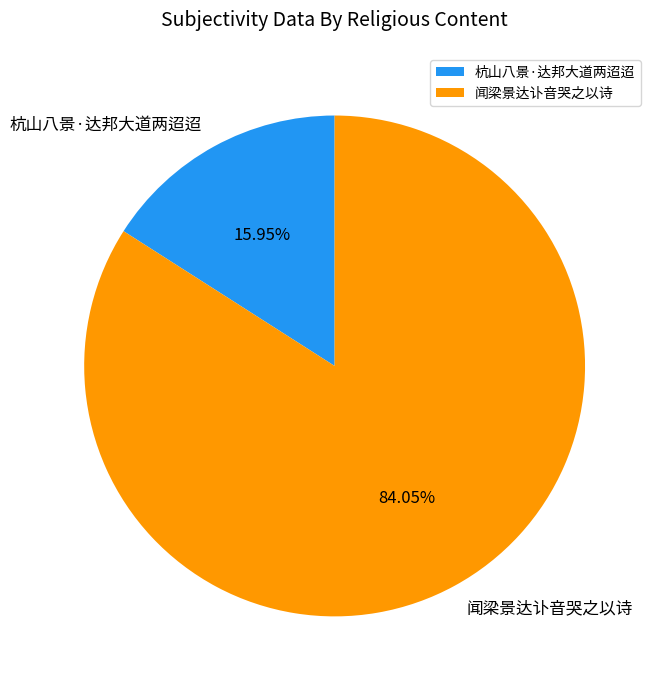

How many slices are in this pie chart?

2